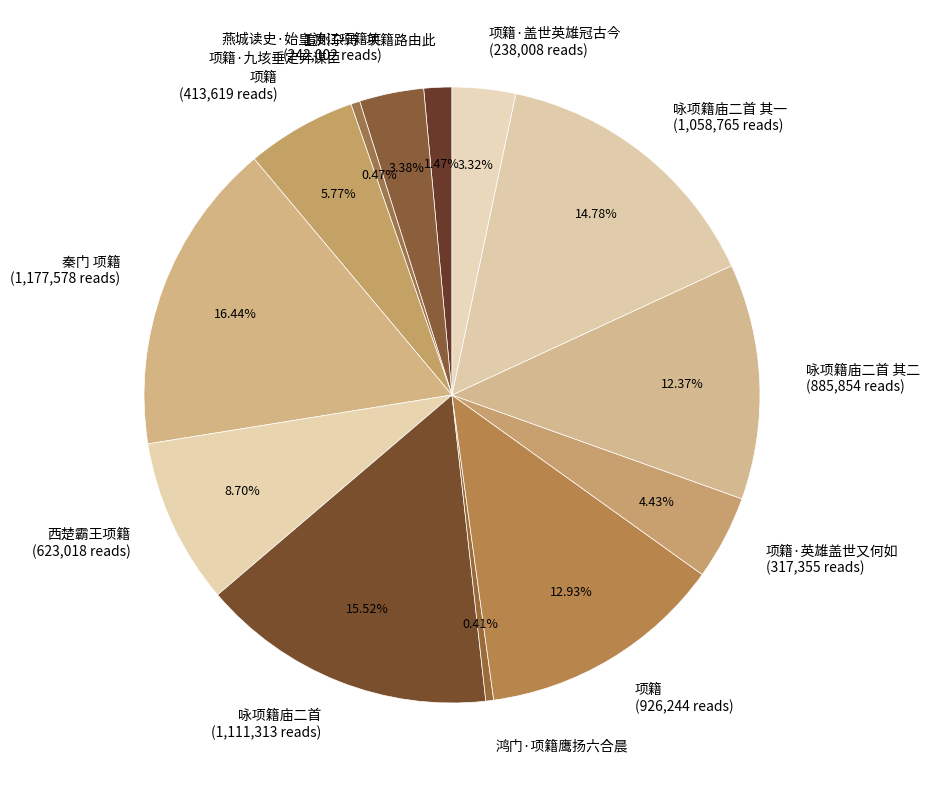

Count the number of slices in the pie.

13